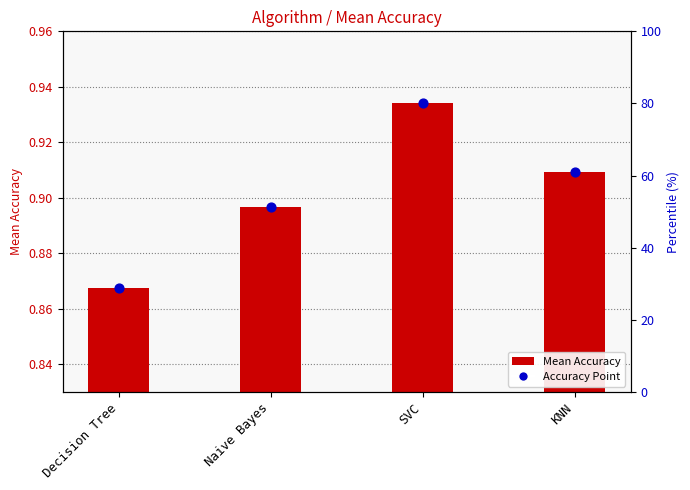

Between KNN and SVC, which is larger?

SVC